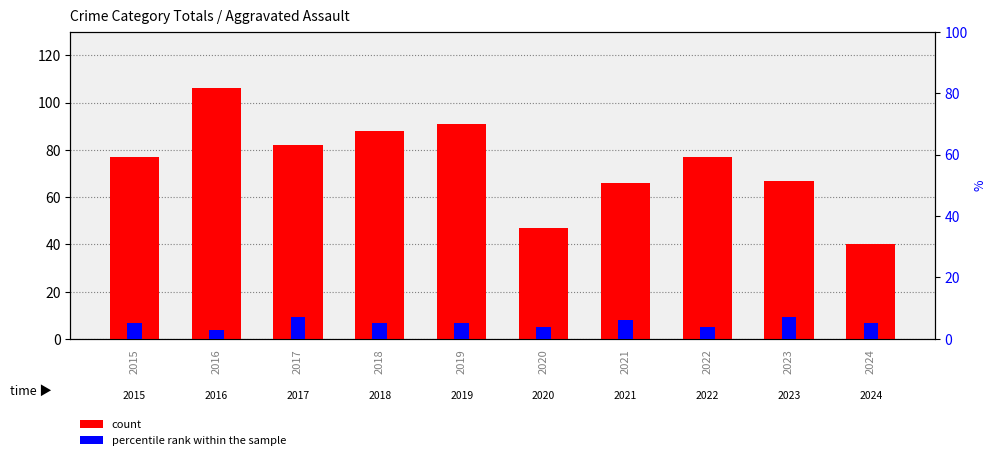

What is the difference between the percentile rank within the sample values at 2020 and 2017?

3